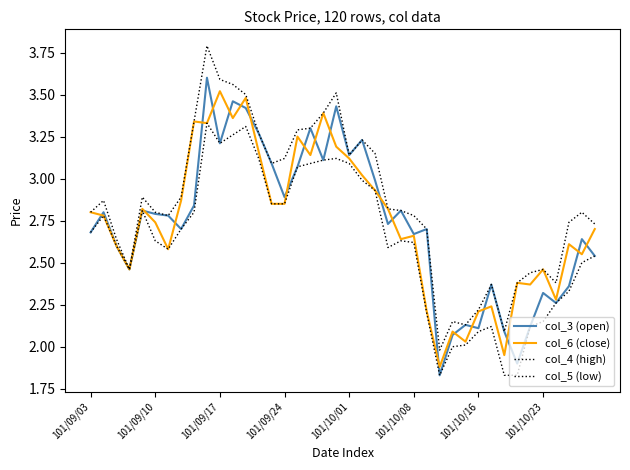

At which label does col_6 (close) first exceed 2?

101/09/03